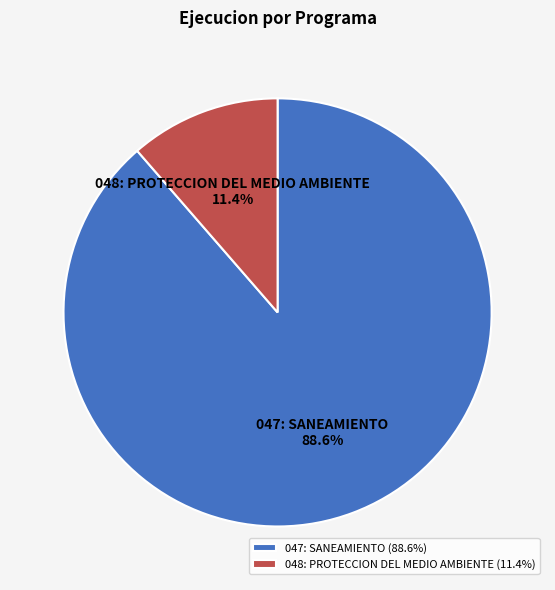

To the nearest percent, what is the difference between the largest and smallest slice percentages?

77%